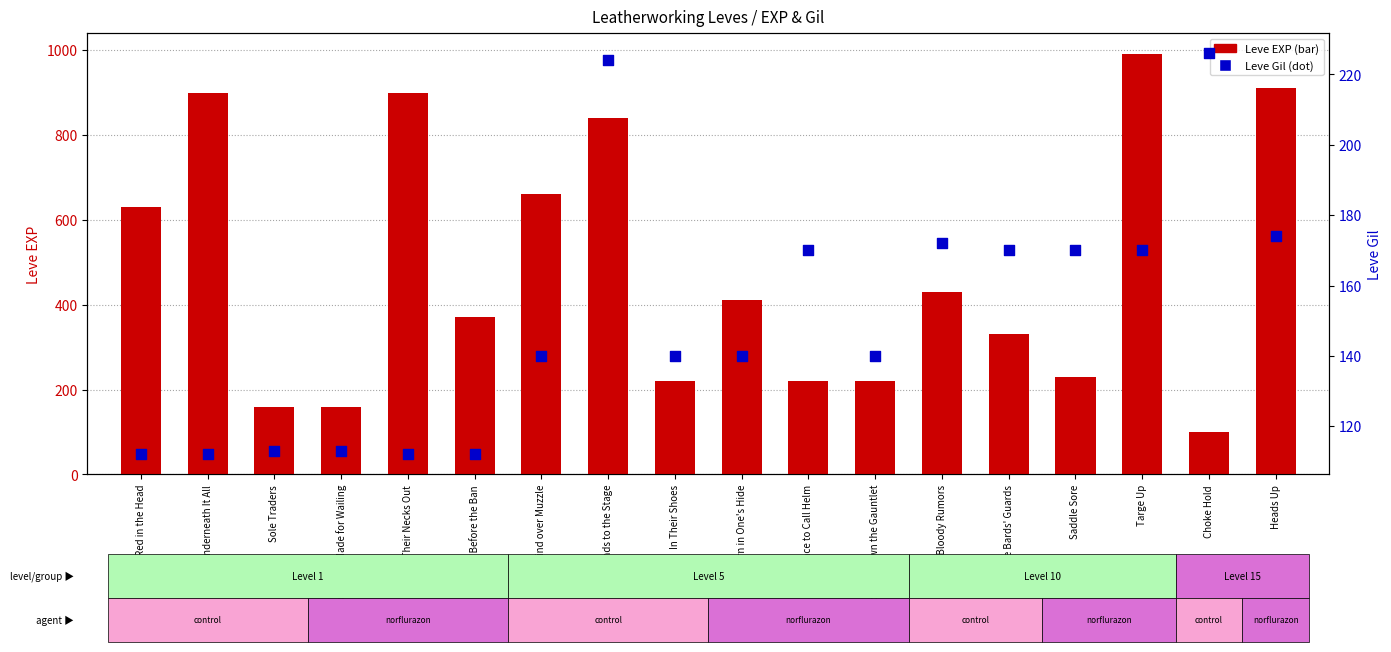

Is the value of Leve EXP at From the Sands to the Stage greater than the value of Leve Gil at Sole Traders?

Yes